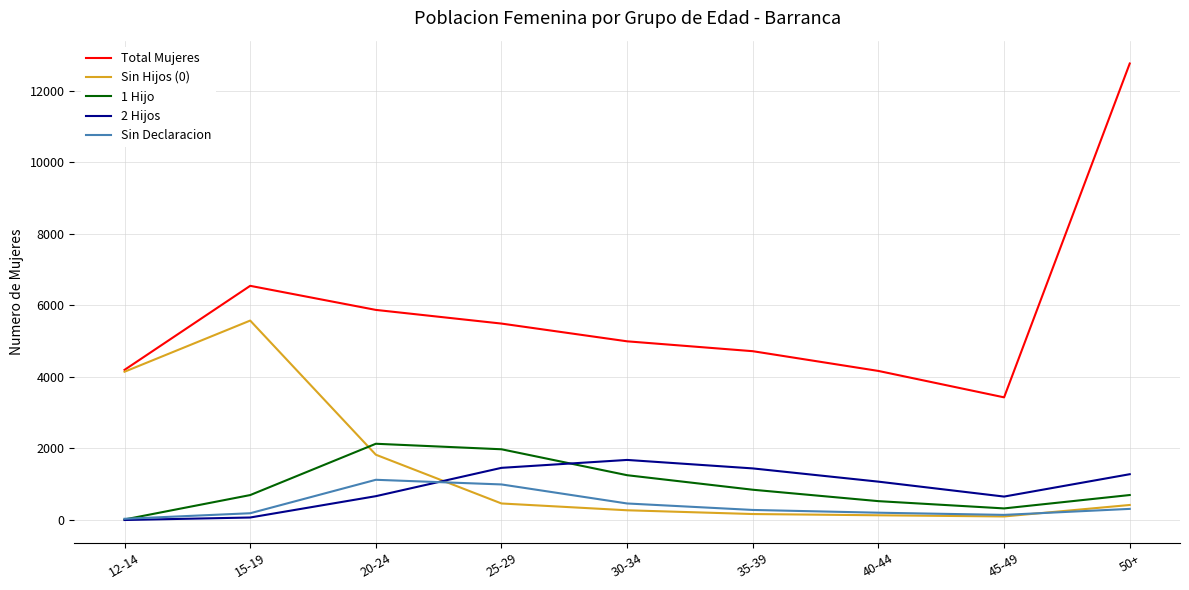

At how many categories does at least one series exceed 3589?

8